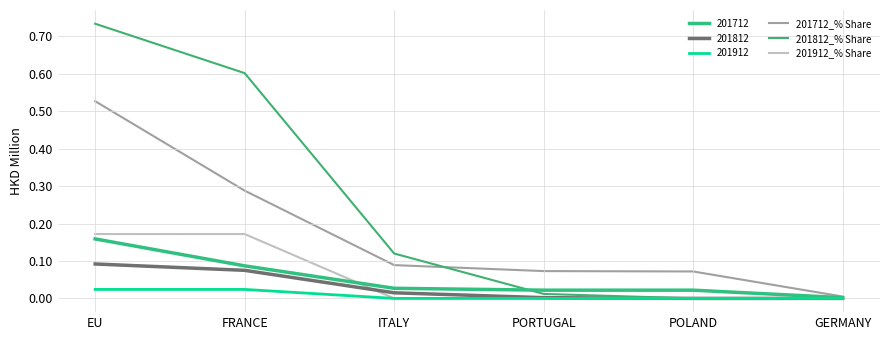

Between which two adjacent categories do 201812_% Share and 201712_% Share first intersect?

ITALY and PORTUGAL